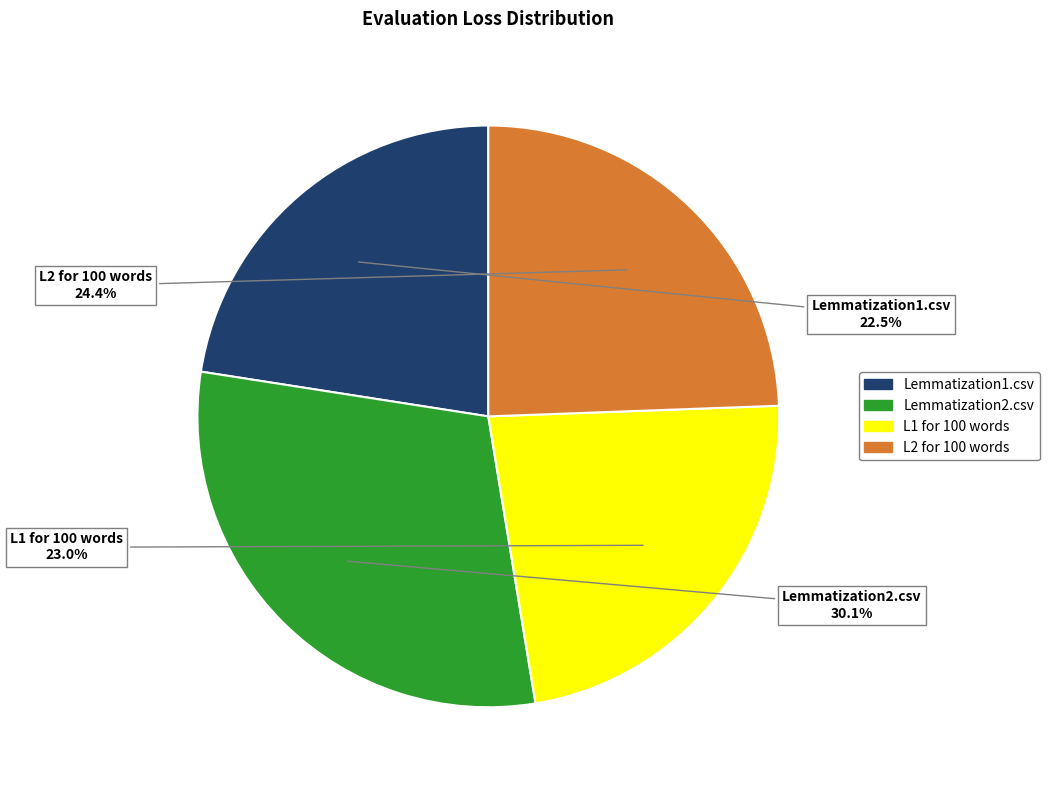

Approximately how many times larger is the value at L2 for 100 words compared to Lemmatization1.csv?

1.1